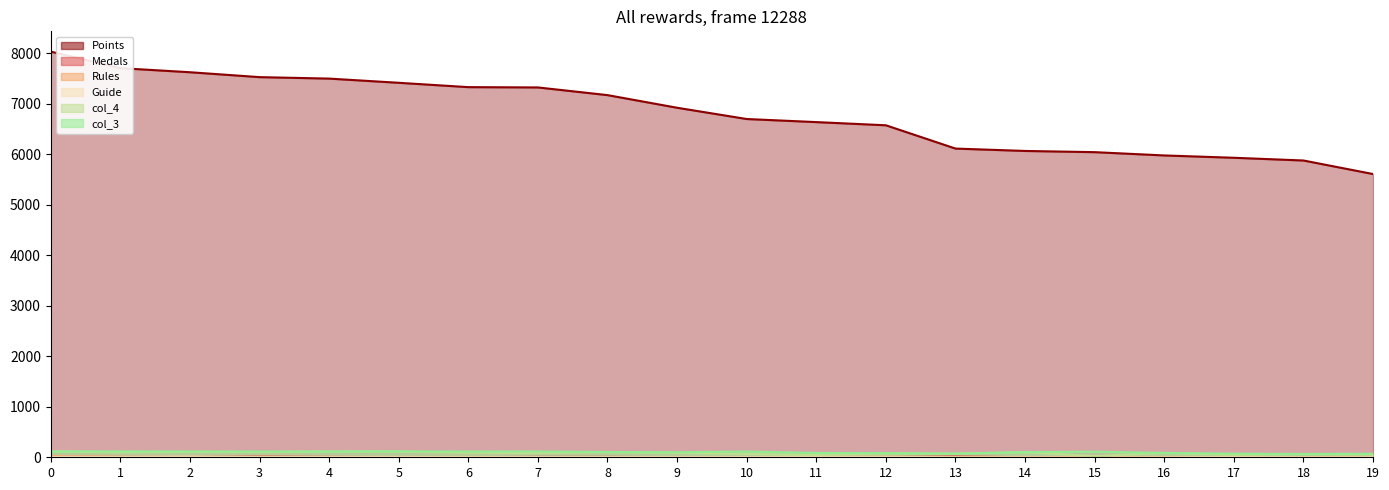

How many distinct data groups are displayed?

6